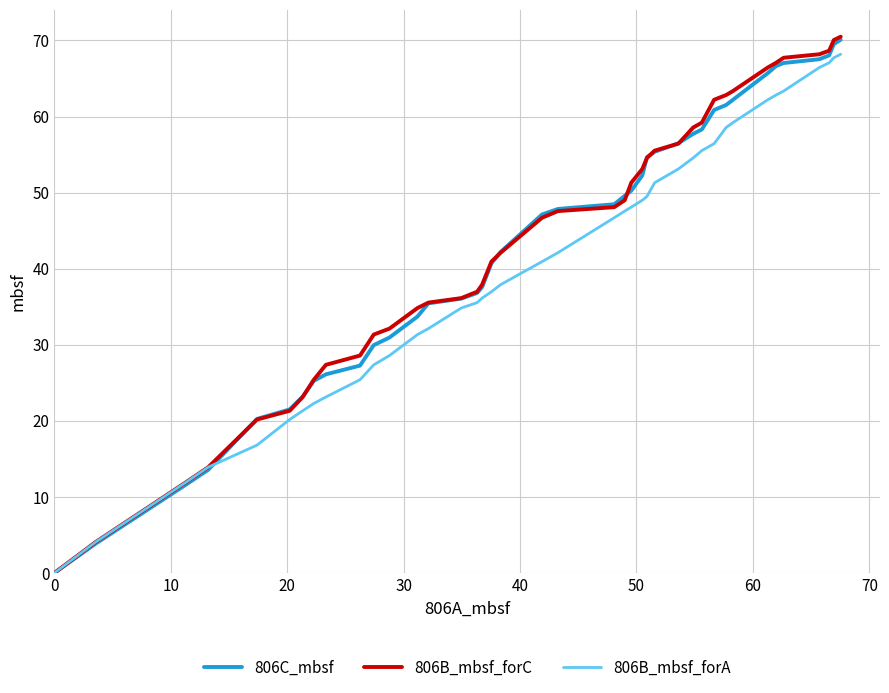

What is the greatest value displayed?

70.5